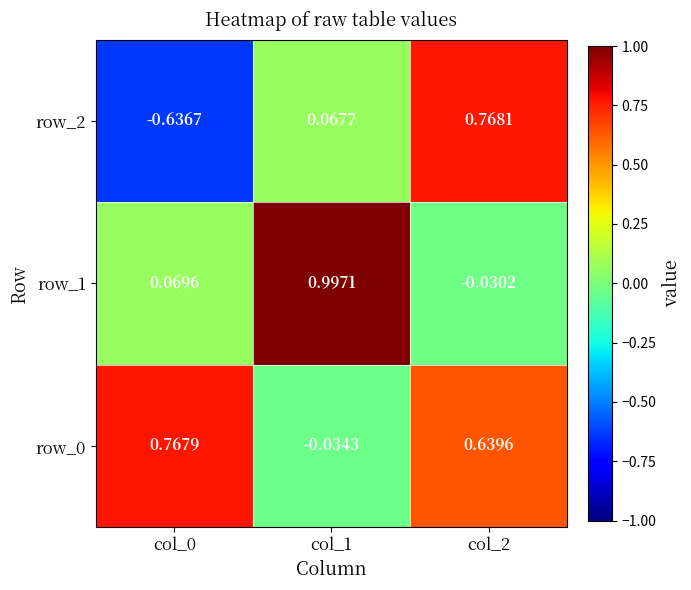

Which category has the highest value across all series?

col_1